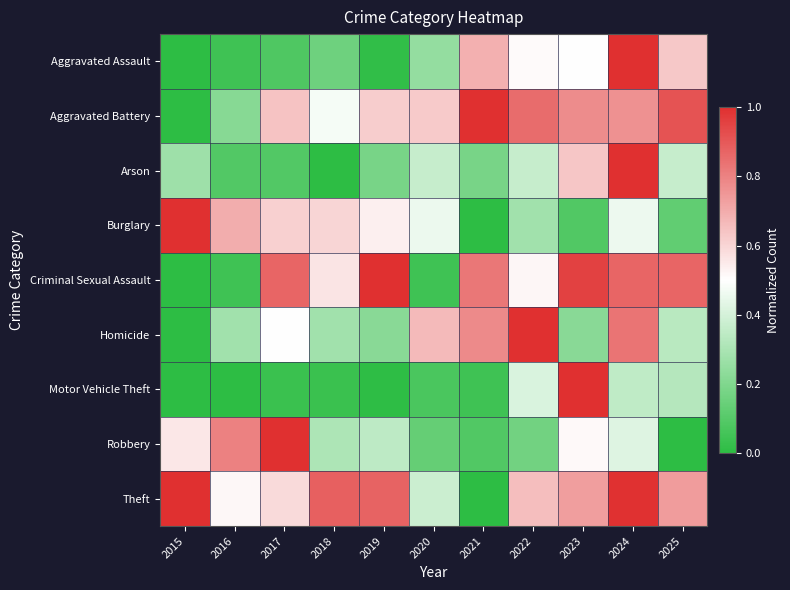

Count the number of data series in this chart.

9